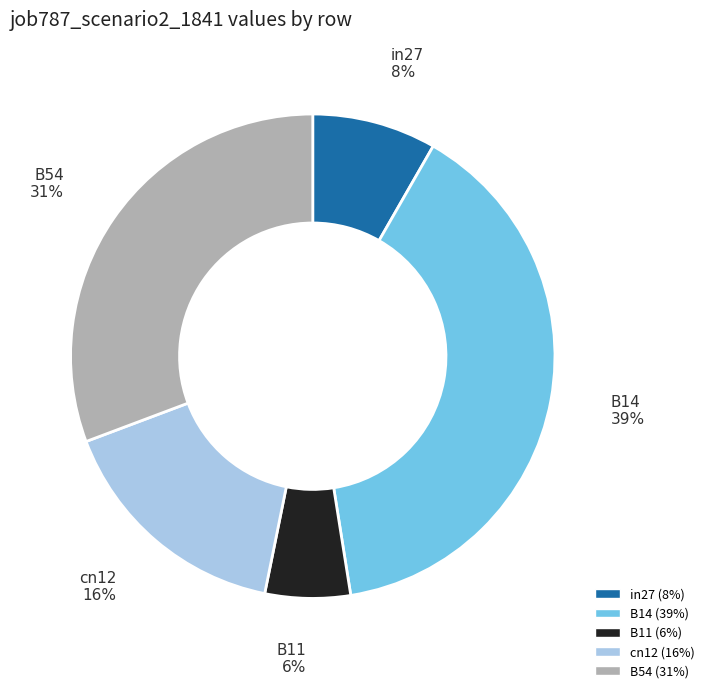

Does cn12 represent more than half of the total?

No